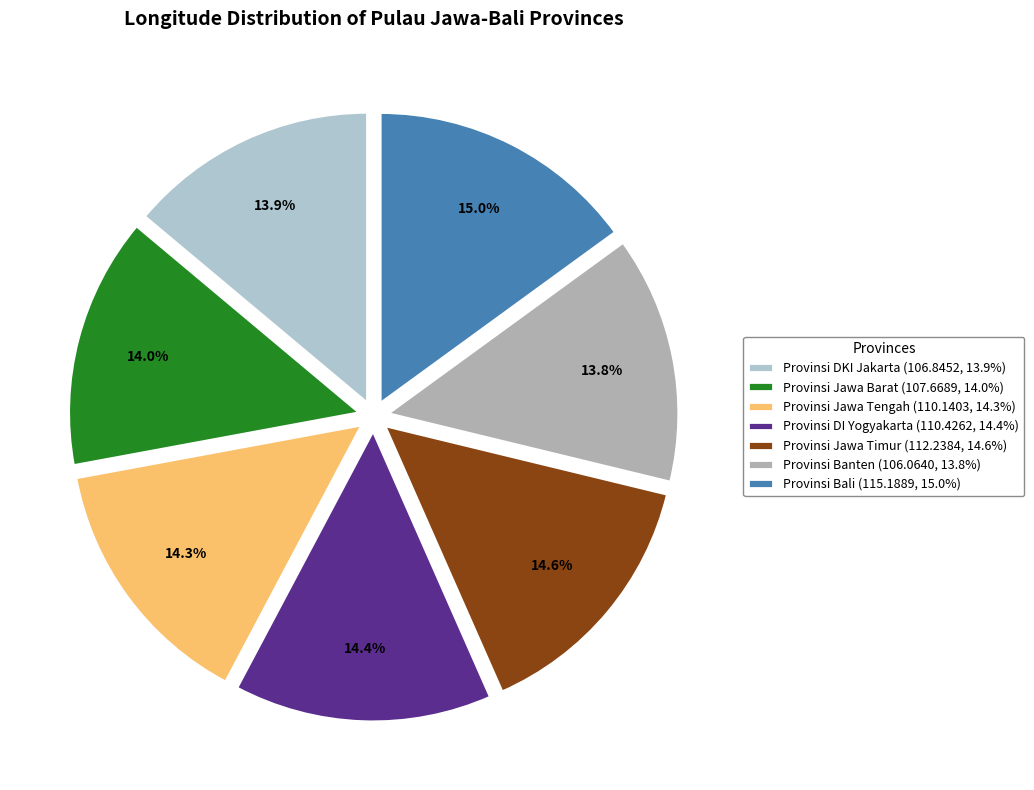

To the nearest percent, what percentage of the pie is Provinsi Jawa Tengah?

14%